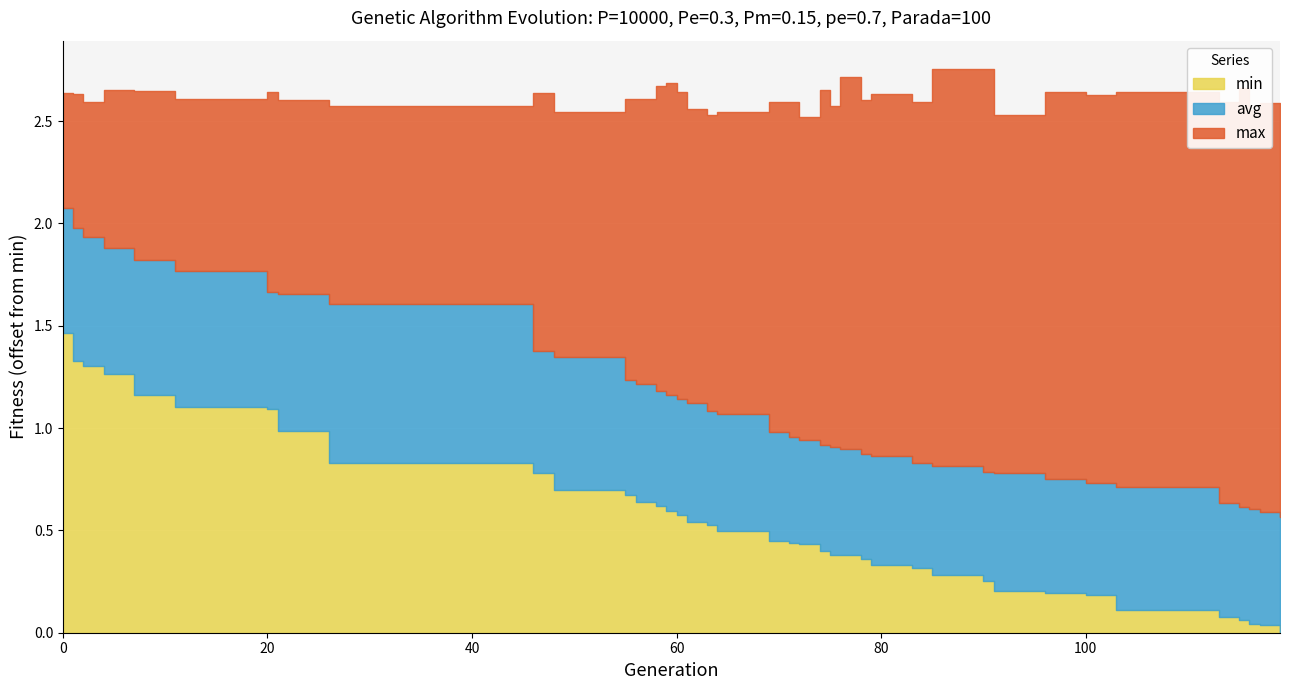

True or false: std and max intersect in this chart.

False